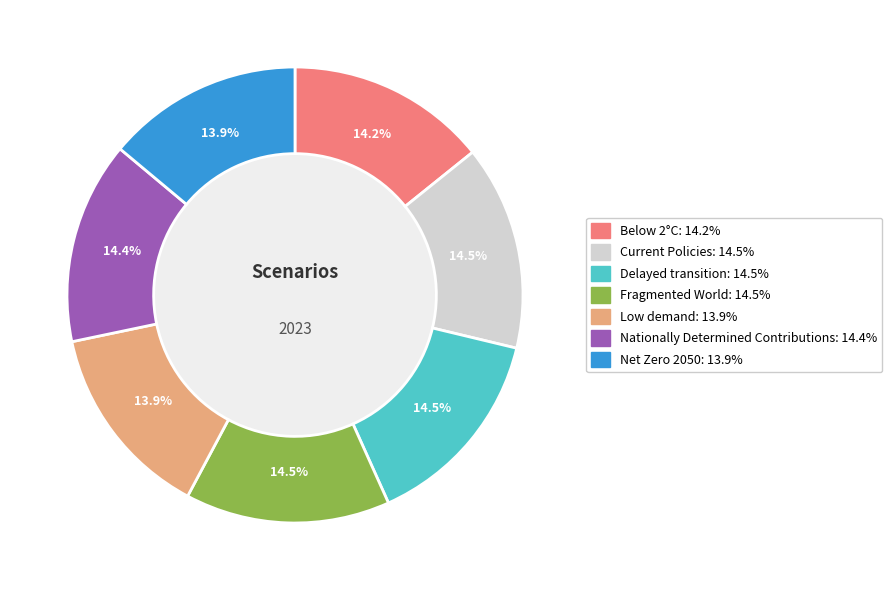

To the nearest percent, what is the combined percentage of Low demand and Delayed transition?

28%